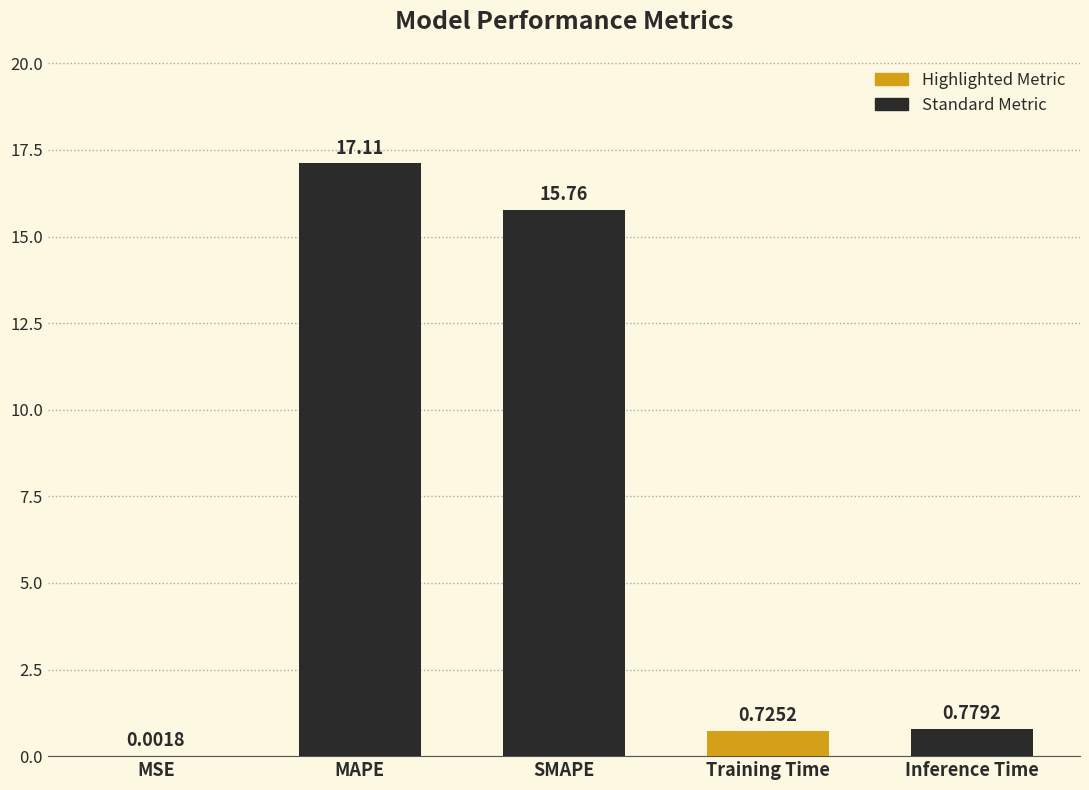

What is the sum of all values?

34.4